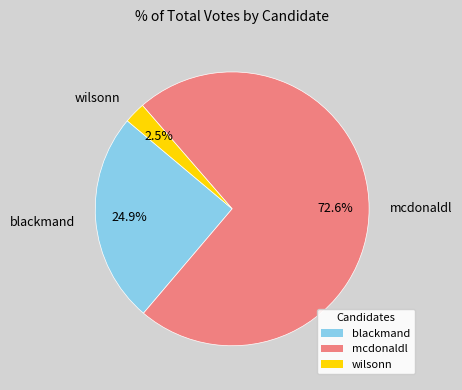

What is the ratio of the value at mcdonaldl to the value at blackmand?

2.9